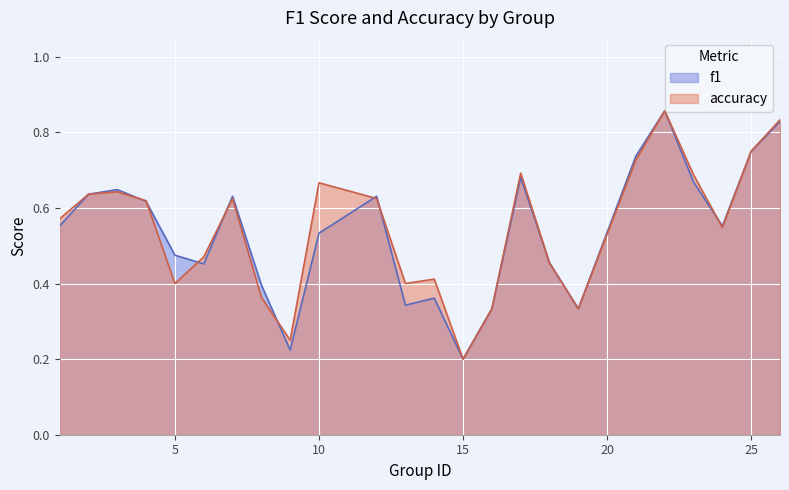

At which label is f1 closest to 0?

15